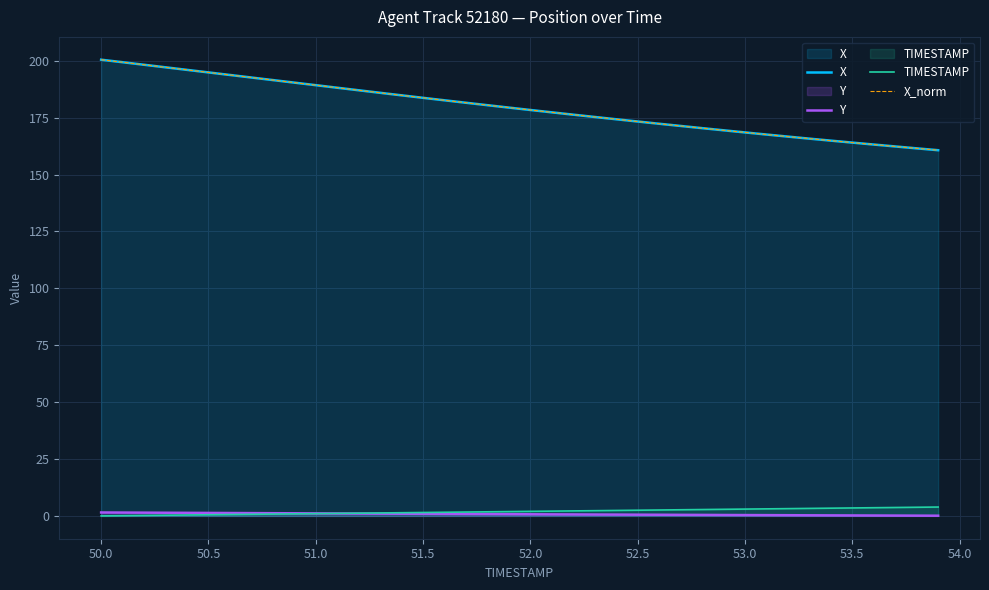

True or false: Y has more than 1 interior local peaks.

False